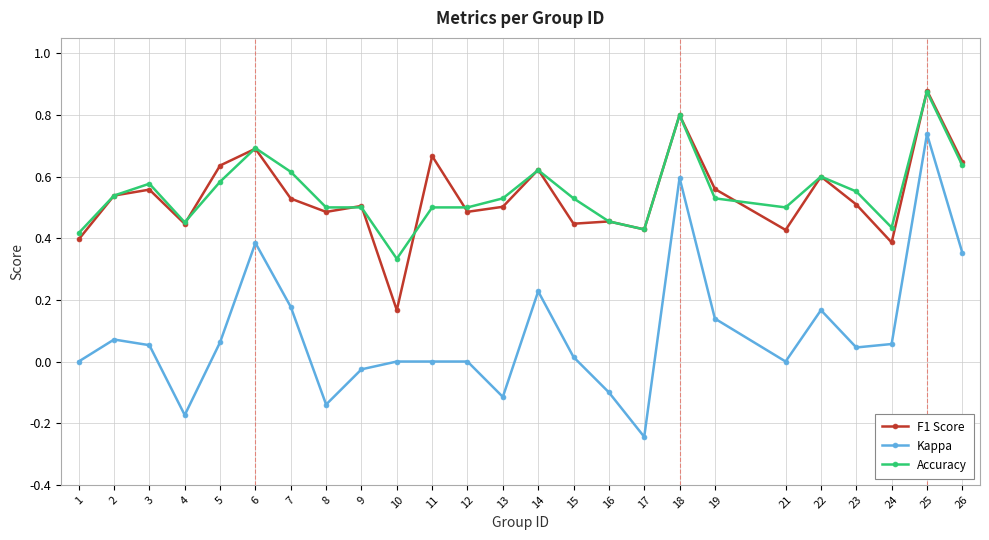

Count the number of categories in the chart.

25